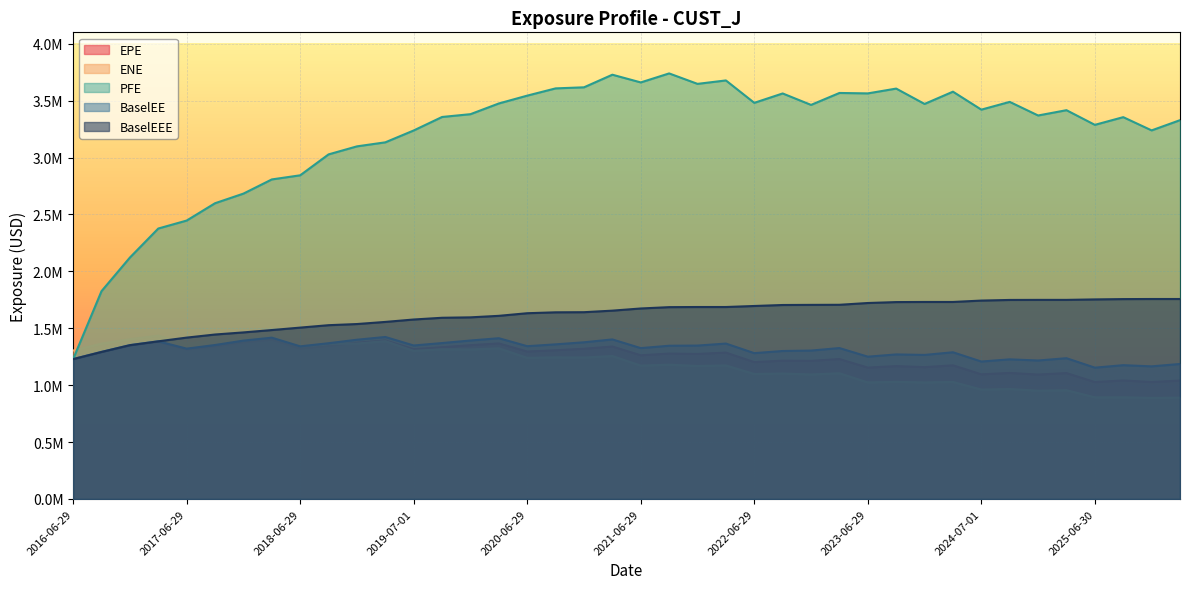

What is the label of the 37th point from the right?

2017-03-29